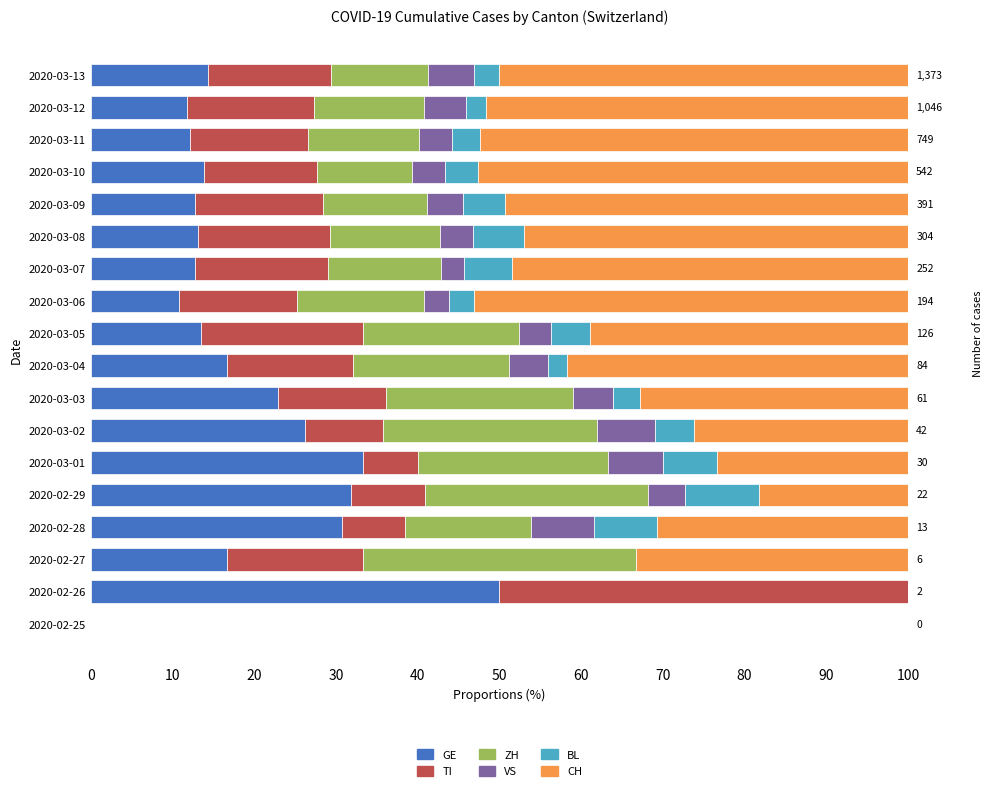

Is it true that ZH equals 20.6 at 2020-03-08?

False